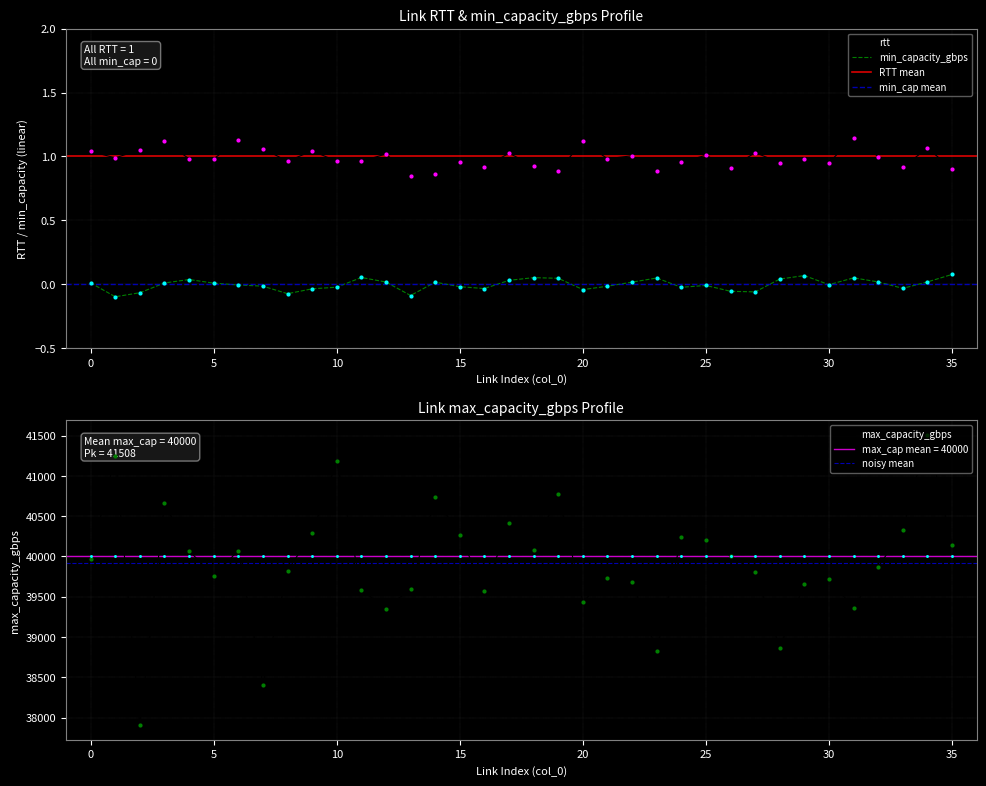

What are all the series names shown in the legend?

rtt, min_capacity_gbps, max_capacity_gbps